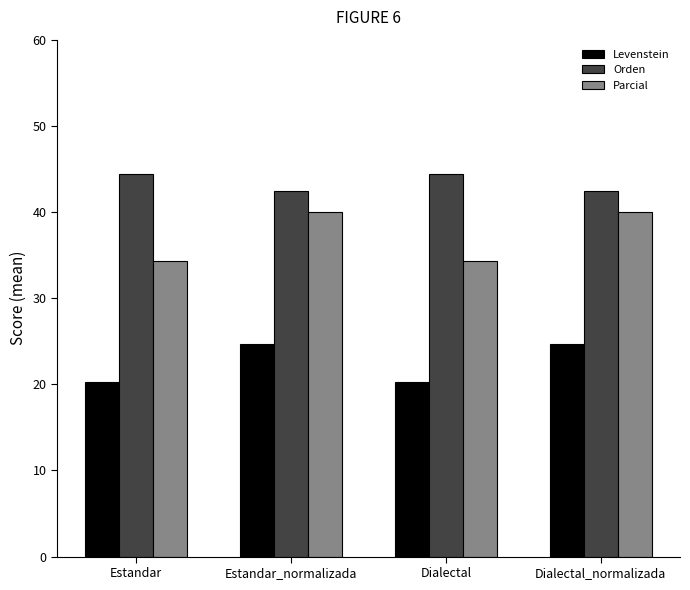

How many data points in Levenstein are above 24?

2